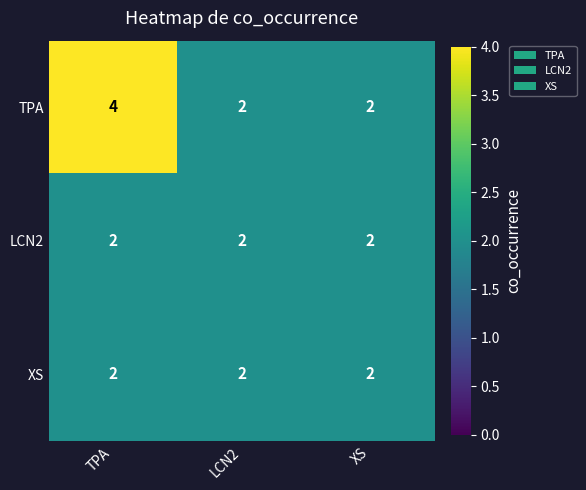

Between TPA and XS, which series saw the biggest shift?

TPA